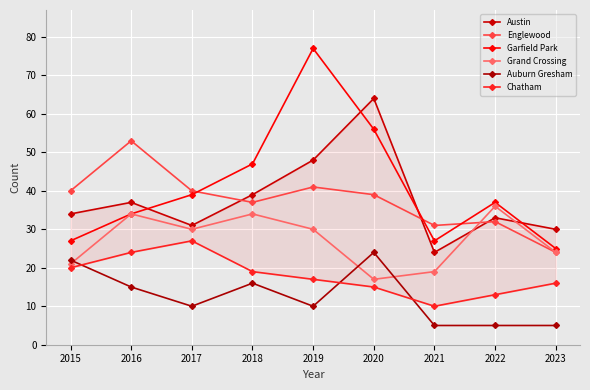

At how many categories does at least one series exceed 73?

1